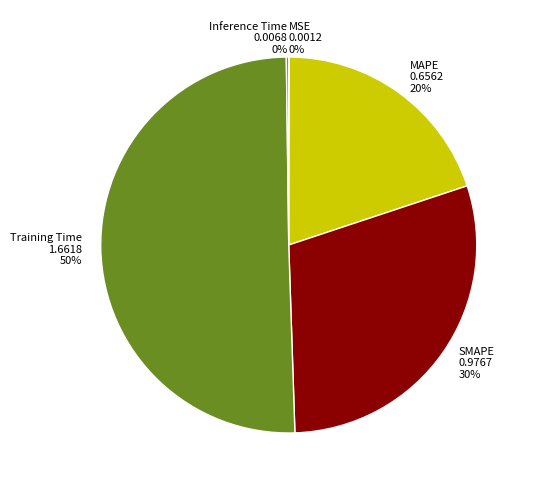

Is it true that SMAPE is 37% of the pie?

False